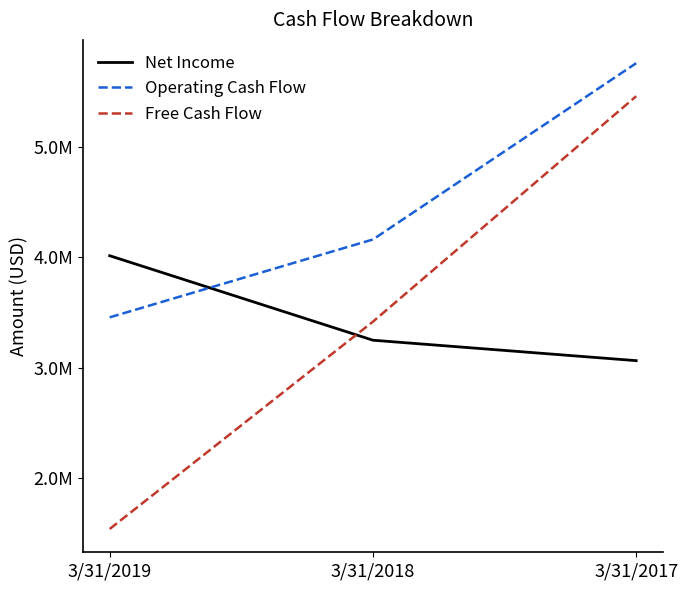

Which category has the lowest value in the Net Income series?

3/31/2017